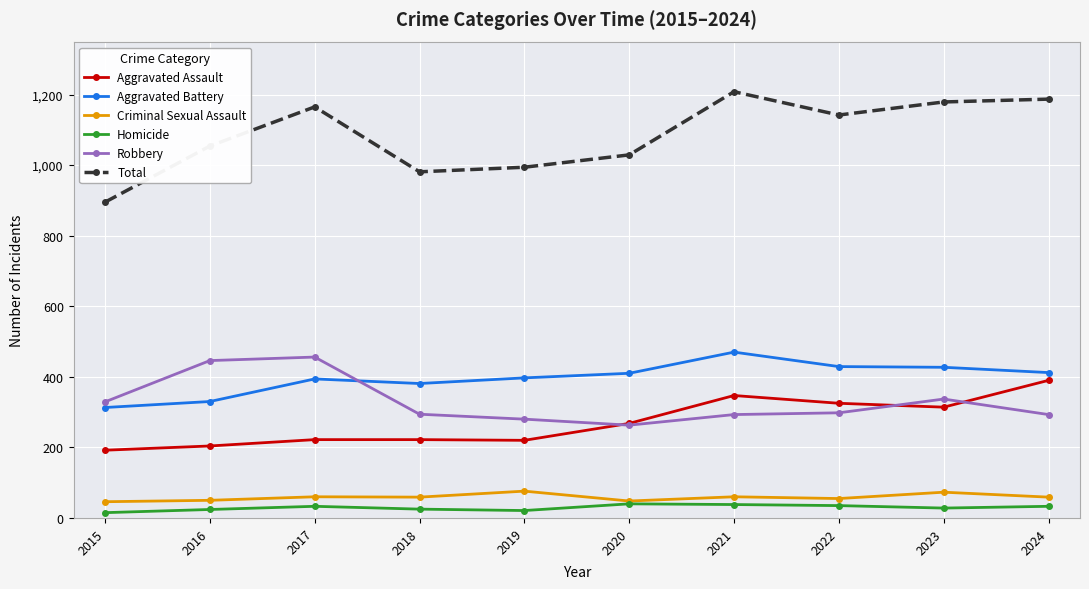

What is the minimum value for Robbery?

263